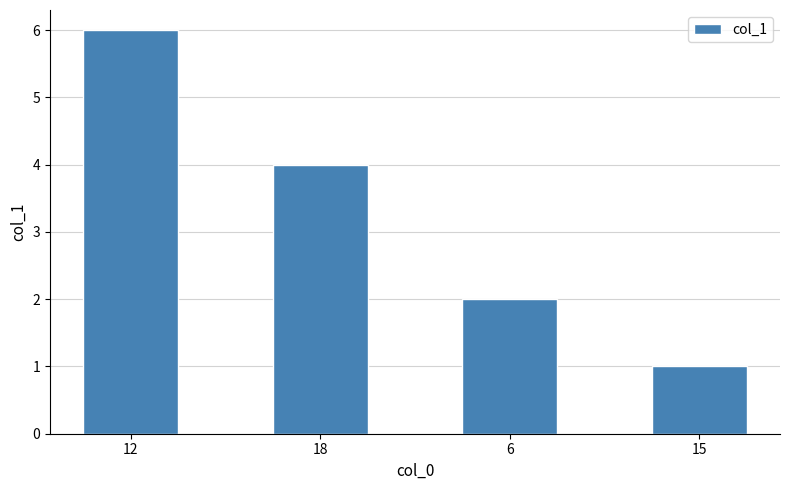

List the labels in order of value, largest first.

12, 18, 6, 15